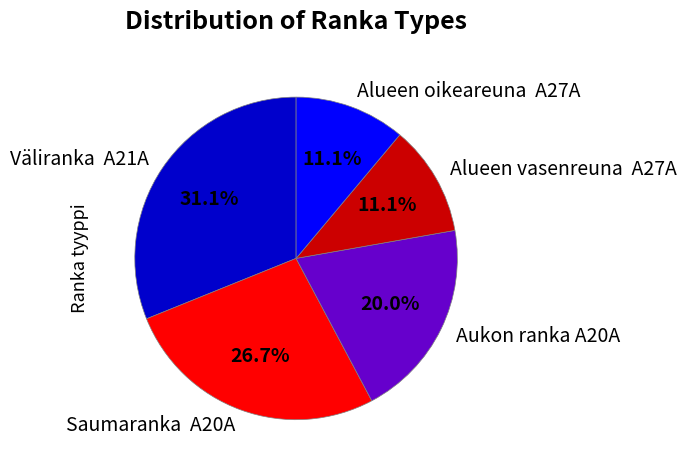

Does any single category account for the majority?

No